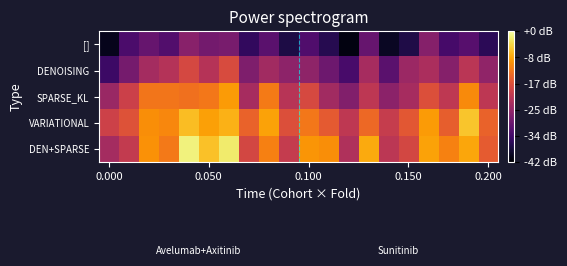

What is the smallest value displayed?

41.2